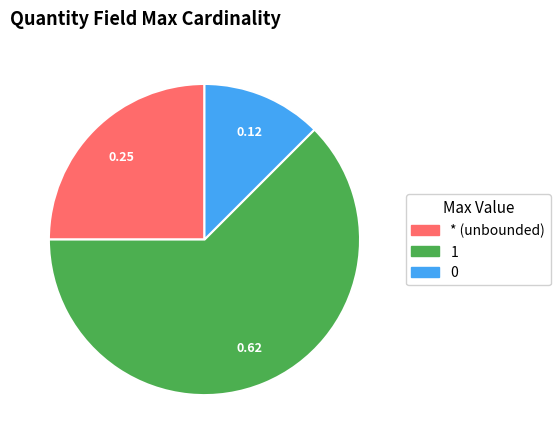

Which has a higher value, * (unbounded) or 0?

* (unbounded)